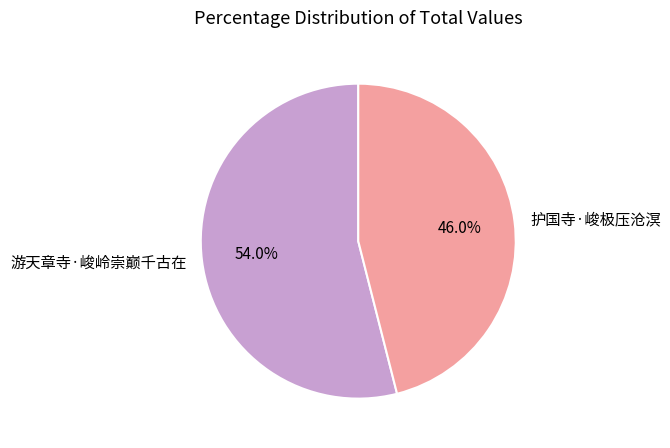

The 游天章寺·峻岭崇巅千古在 slice represents 54% of the pie. True or false?

True